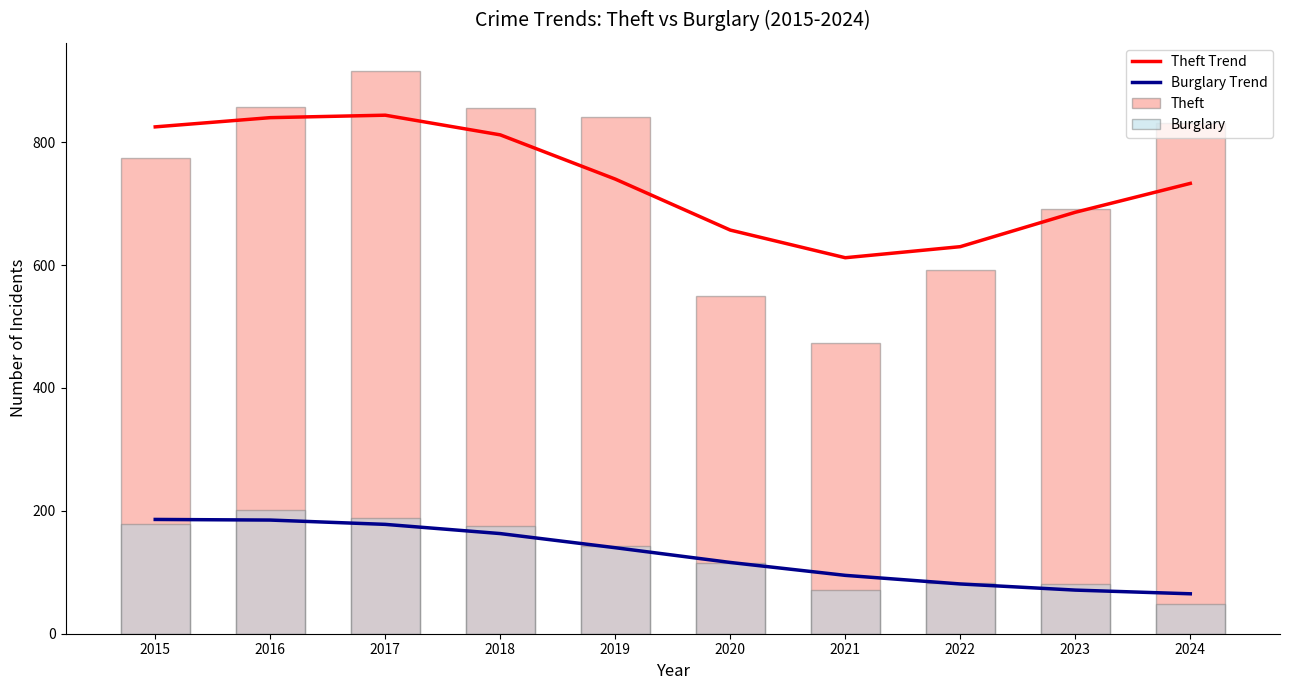

What is the spread (max minus min) of values at 2023?

620